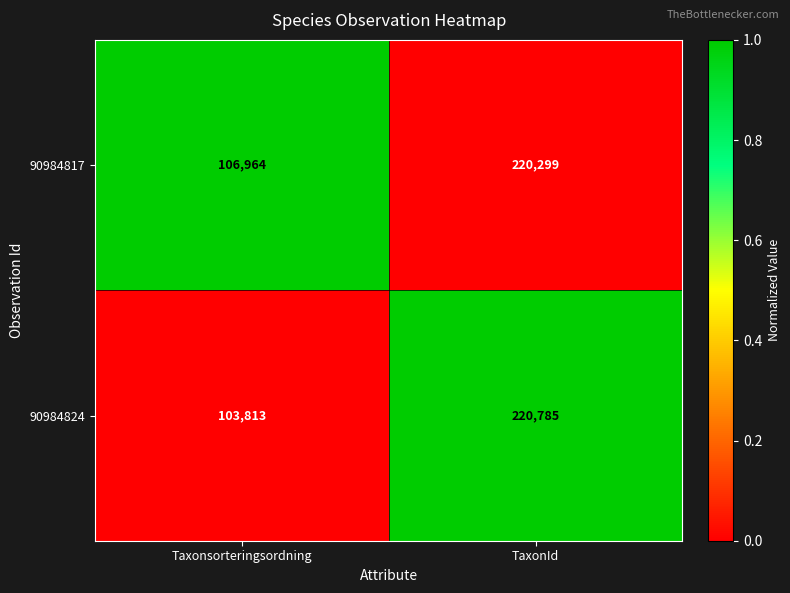

What is the maximum value for 90984824?

220785